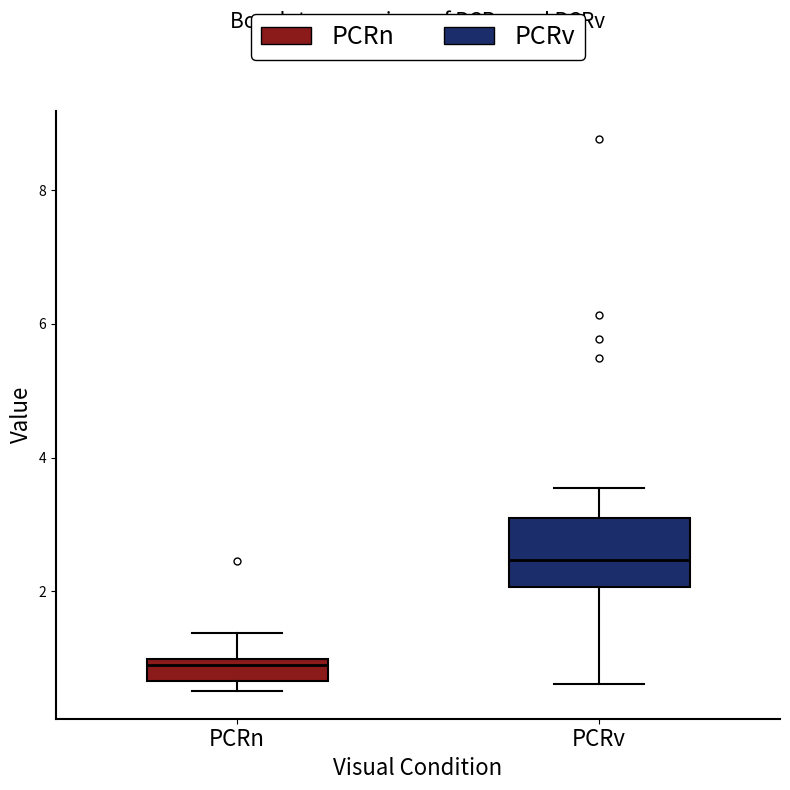

Which box is the tallest, from its lower edge to its upper edge?

PCRv